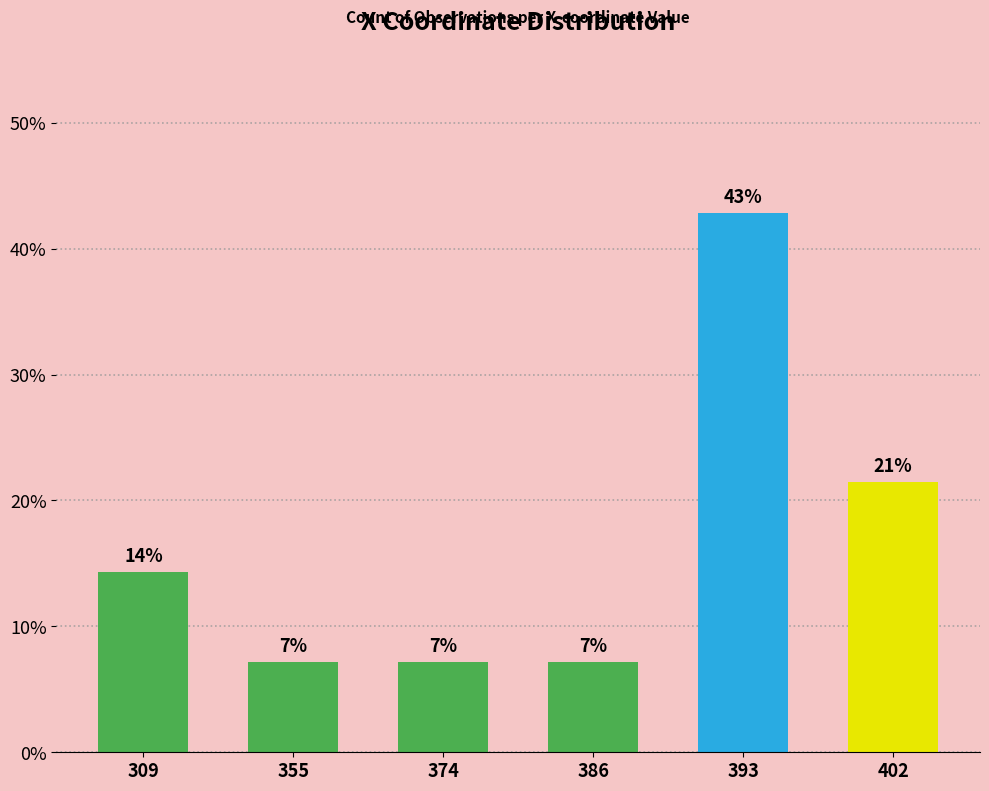

True or false: the data shows 7.1 at 386.

True